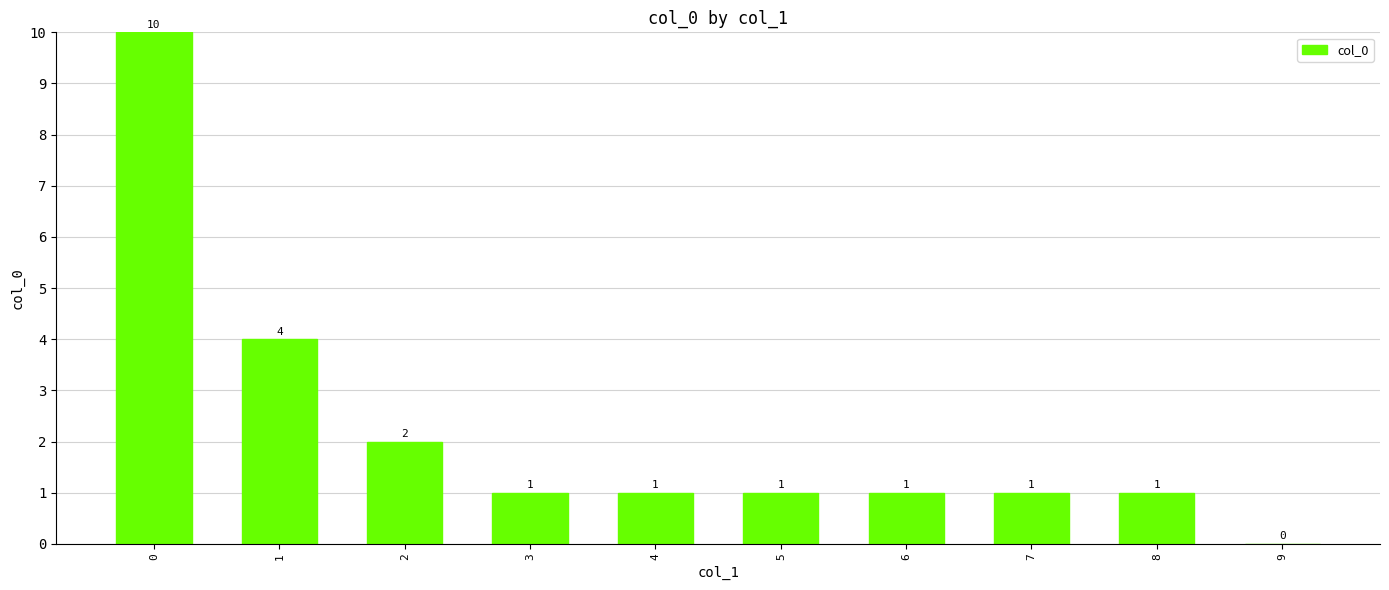

Which has a higher value, 6 or 9?

6